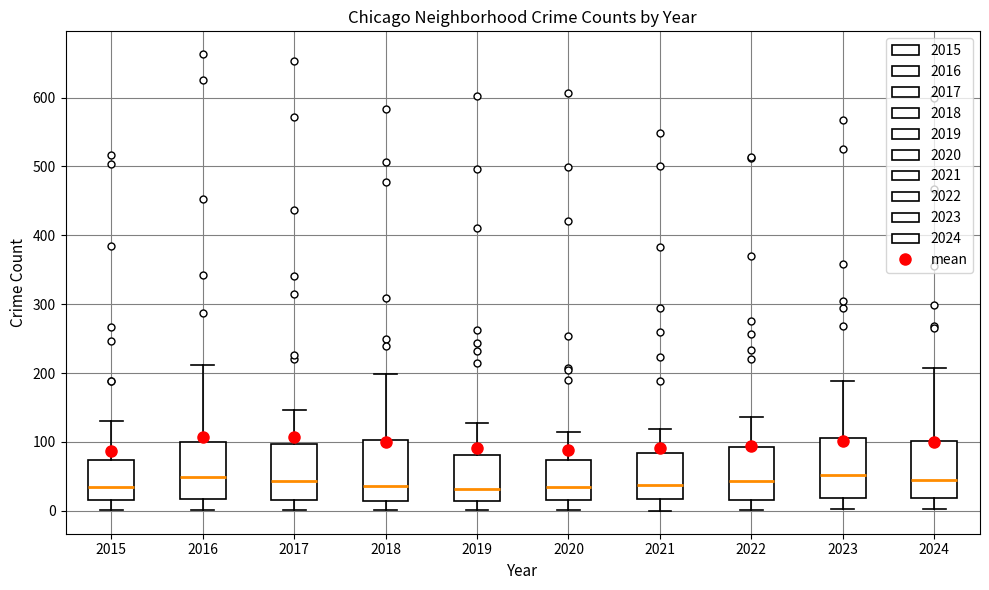

Where does the median line of the box at x = 2021 sit on the y-axis? The values are not printed on the chart, so give them approximately, as read against the axis.

40